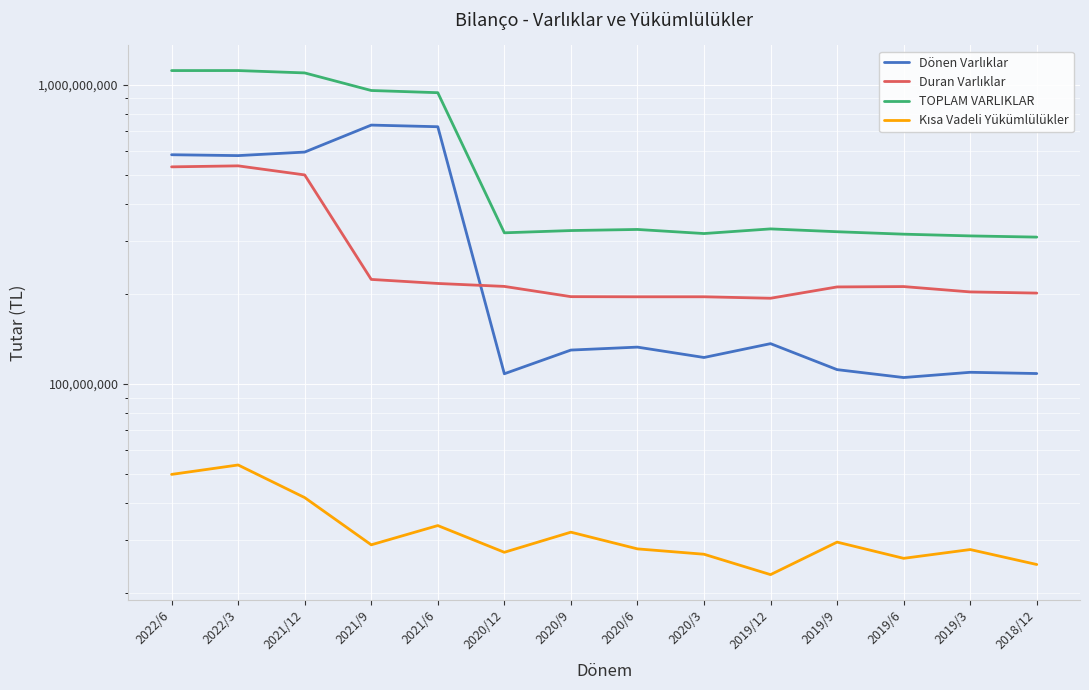

True or false: Kısa Vadeli Yükümlülükler and Dönen Varlıklar intersect in this chart.

False